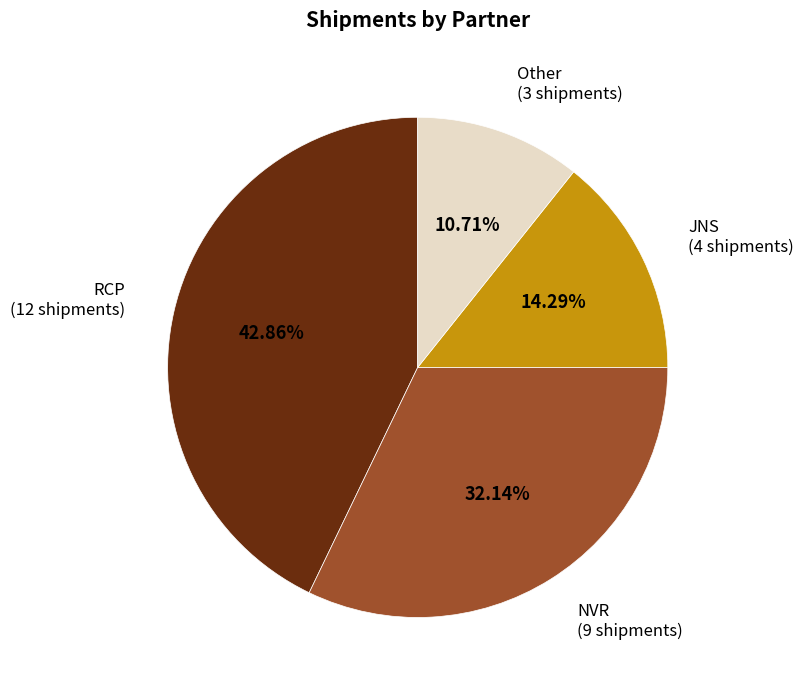

Does any single category account for the majority?

No